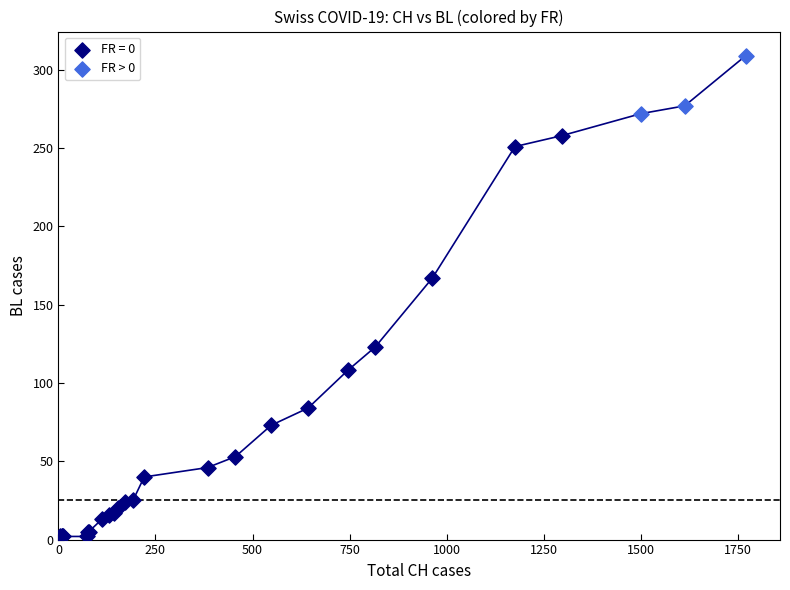

Which series has the widest spread of Y values?

FR = 0